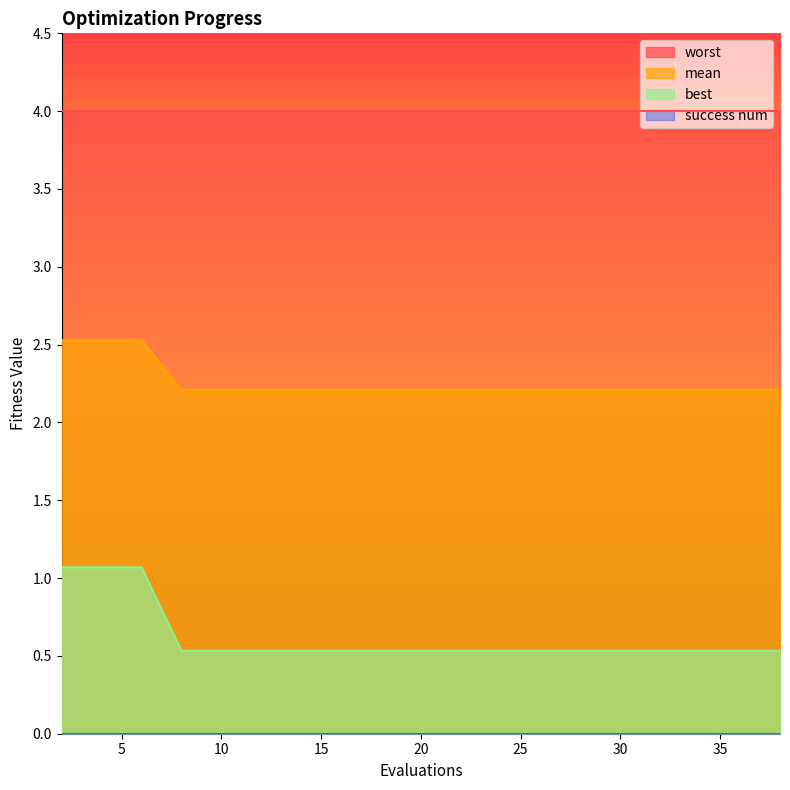

The value of mean at 29 is 1.5. True or false?

False